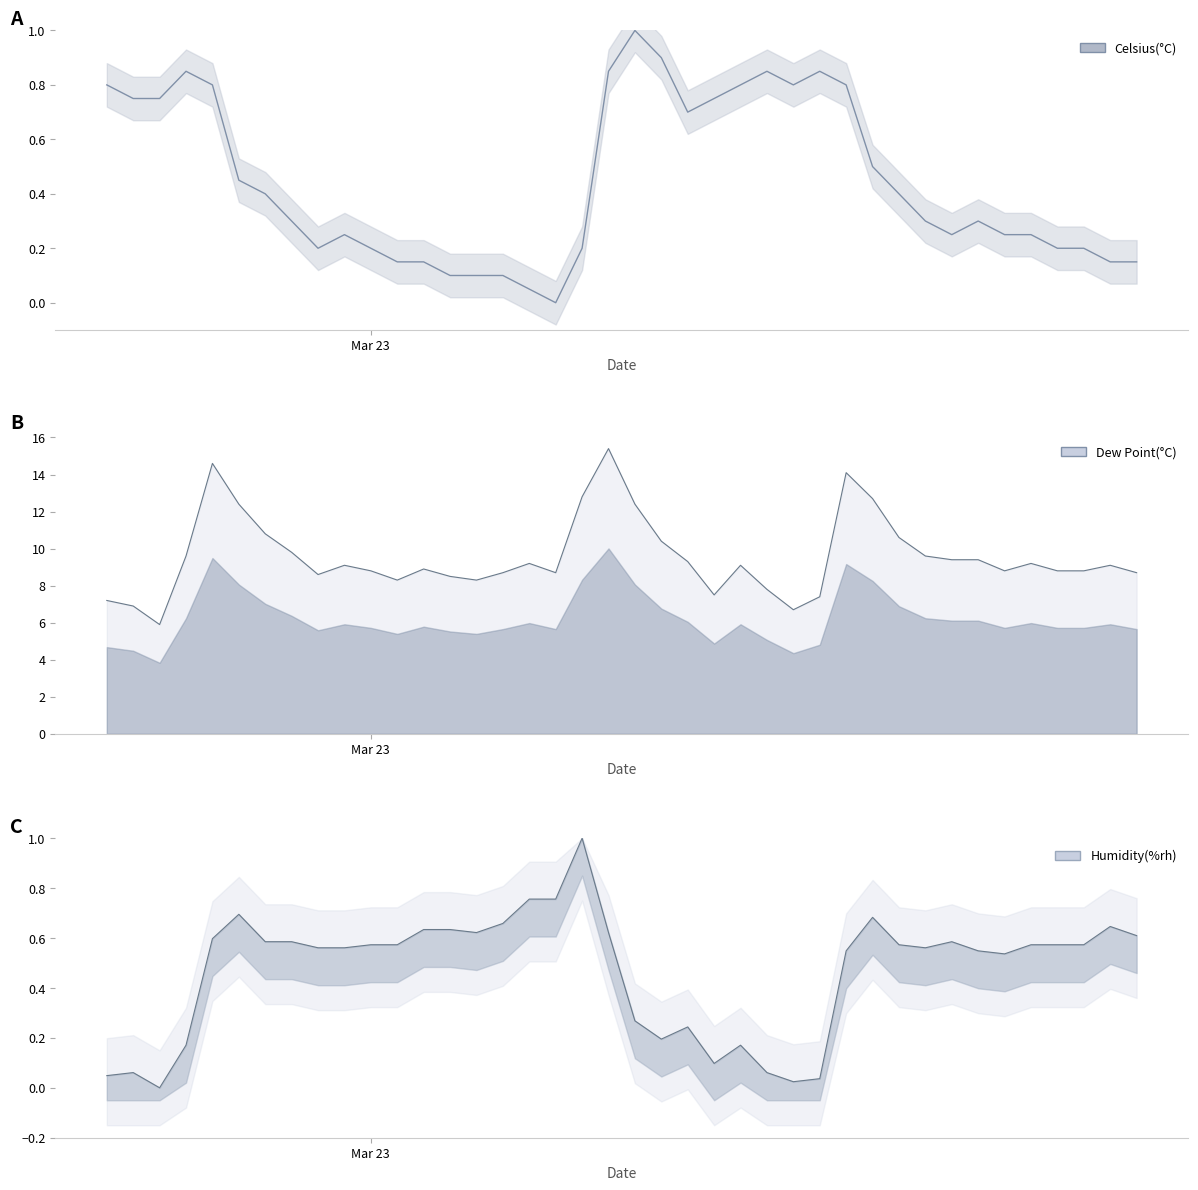

Is it true that Celsius(C) line equals 0.1 at 37?

False